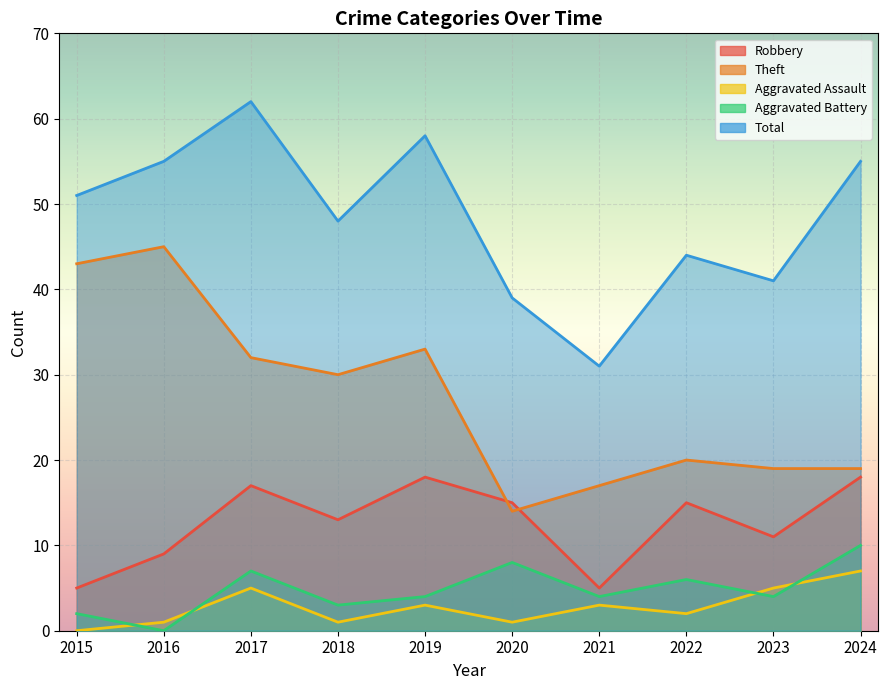

What is the difference between the maximum and second lowest values in the Robbery series?

13